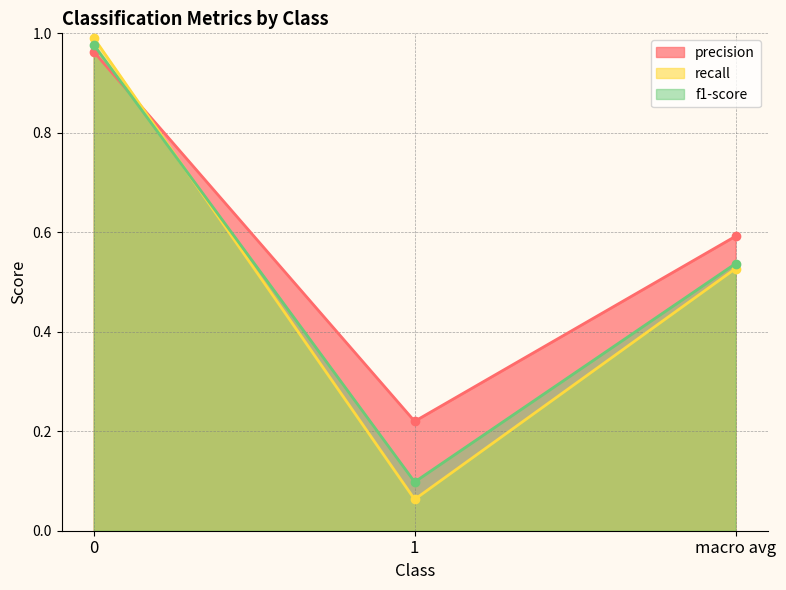

The value of precision at macro avg is 0.4. True or false?

False